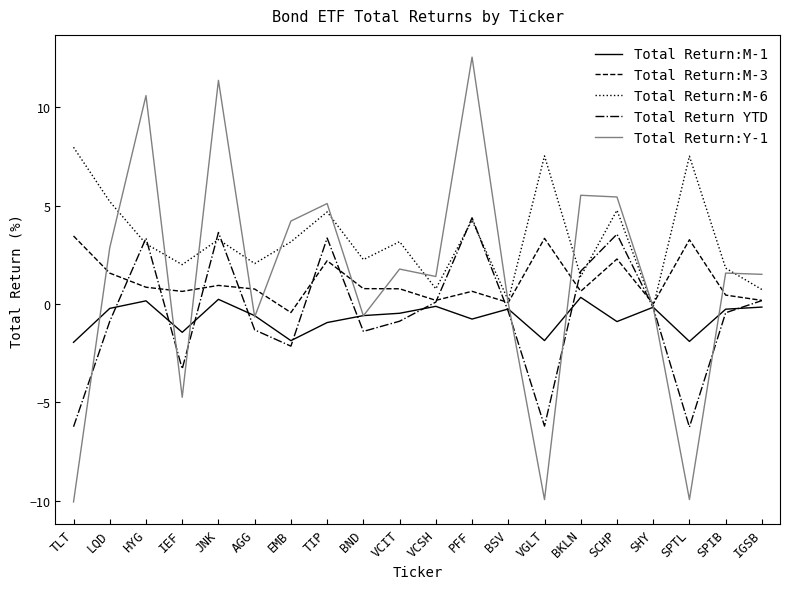

Read the Total Return:M-1 value at IEF.

-1.4